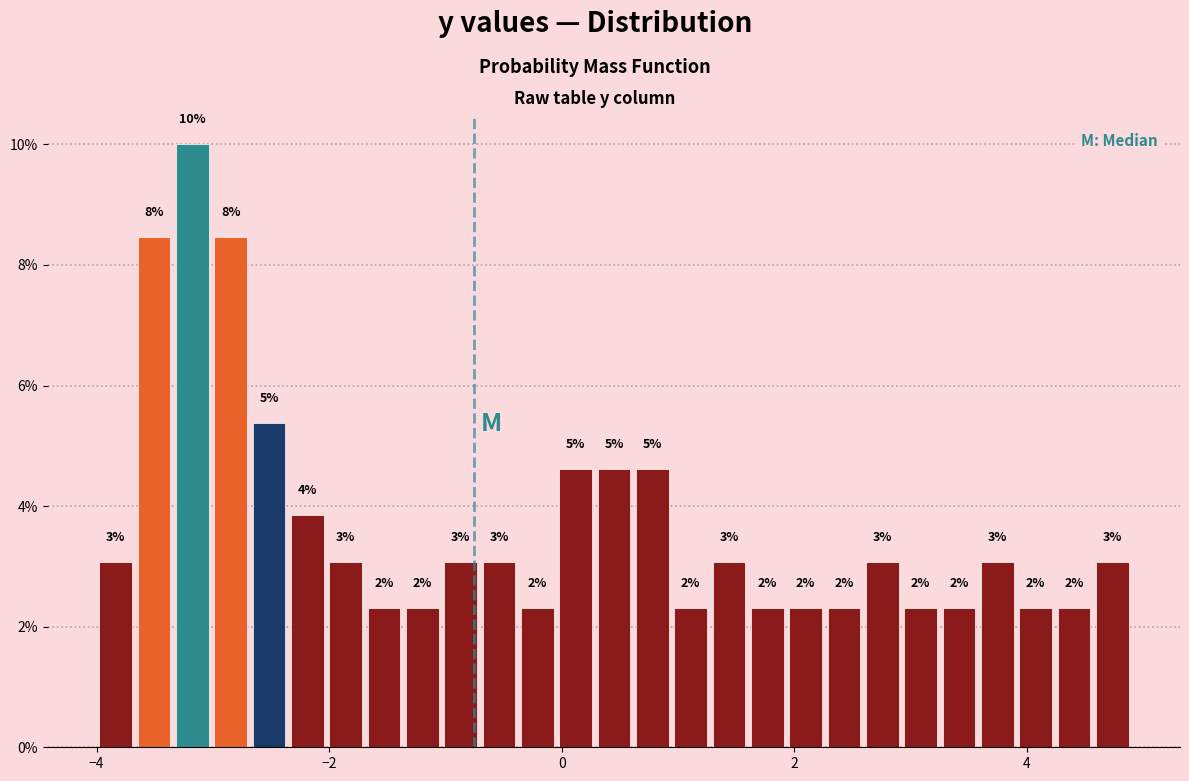

Around what value on the x-axis is the tallest bar? Give the approximate position of its centre, as read against the axis.

-3.2